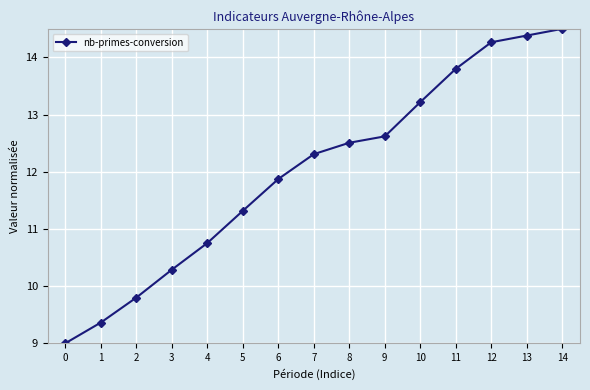

What is the change in value from 9 to 10?

+0.6